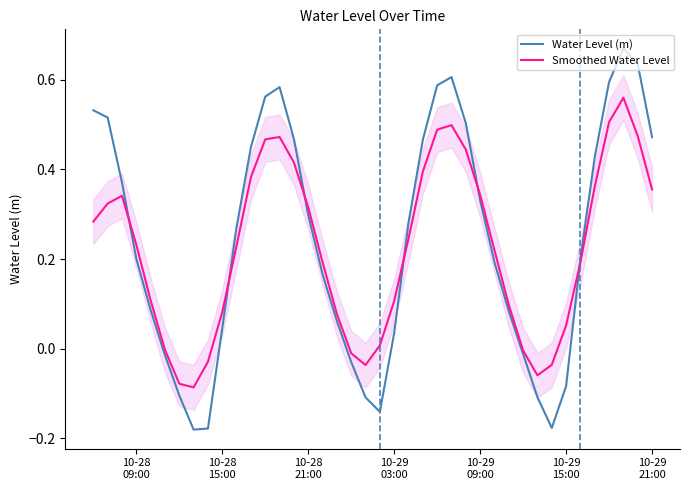

What is the maximum value for Water Level (m)?

0.7